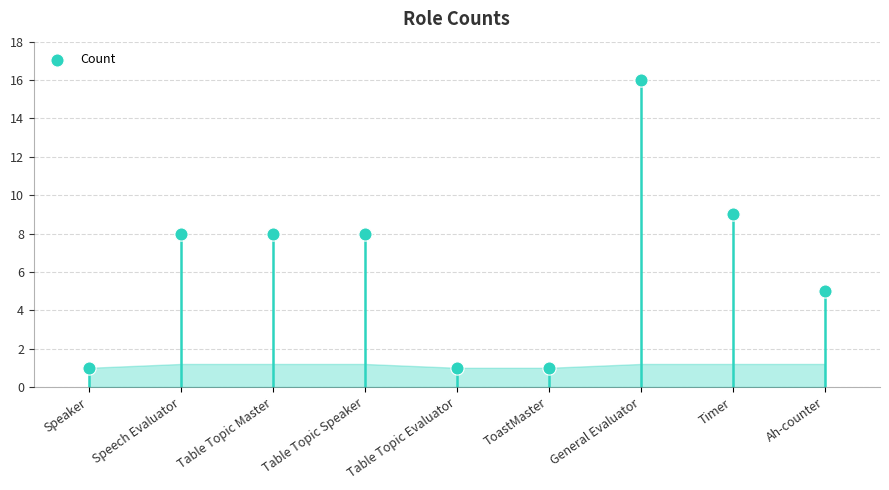

What is the change in value from ToastMaster to General Evaluator?

+15